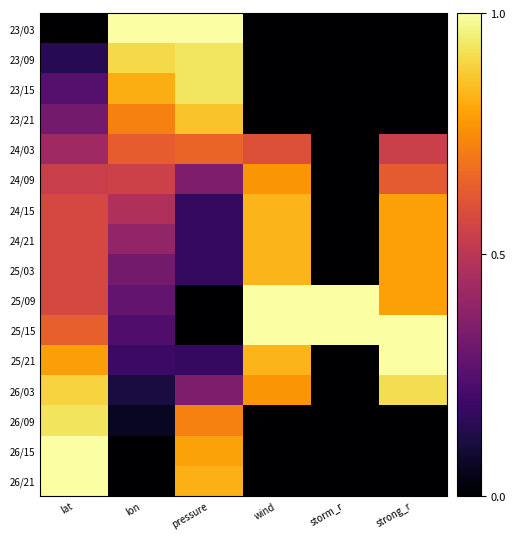

Reading right to left, extract all data points from this chart.

23/03: strong_r=0.0	storm_r=0.0	wind=0.0	pressure=1.0	lon=1.0	lat=0.0
23/09: strong_r=0.0	storm_r=0.0	wind=0.0	pressure=0.9	lon=0.9	lat=0.1
23/15: strong_r=0.0	storm_r=0.0	wind=0.0	pressure=0.9	lon=0.8	lat=0.2
23/21: strong_r=0.0	storm_r=0.0	wind=0.0	pressure=0.9	lon=0.7	lat=0.3
24/03: strong_r=0.5	storm_r=0.0	wind=0.6	pressure=0.7	lon=0.6	lat=0.4
24/09: strong_r=0.6	storm_r=0.0	wind=0.8	pressure=0.3	lon=0.5	lat=0.5
24/15: strong_r=0.8	storm_r=0.0	wind=0.8	pressure=0.2	lon=0.5	lat=0.6
24/21: strong_r=0.8	storm_r=0.0	wind=0.8	pressure=0.2	lon=0.4	lat=0.6
25/03: strong_r=0.8	storm_r=0.0	wind=0.8	pressure=0.2	lon=0.3	lat=0.6
25/09: strong_r=0.8	storm_r=1.0	wind=1.0	pressure=0.0	lon=0.3	lat=0.6
25/15: strong_r=1.0	storm_r=1.0	wind=1.0	pressure=0.0	lon=0.2	lat=0.6
25/21: strong_r=1.0	storm_r=0.0	wind=0.8	pressure=0.2	lon=0.2	lat=0.8
26/03: strong_r=0.9	storm_r=0.0	wind=0.8	pressure=0.3	lon=0.1	lat=0.9
26/09: strong_r=0.0	storm_r=0.0	wind=0.0	pressure=0.7	lon=0.1	lat=0.9
26/15: strong_r=0.0	storm_r=0.0	wind=0.0	pressure=0.8	lon=0.0	lat=1.0
26/21: strong_r=0.0	storm_r=0.0	wind=0.0	pressure=0.8	lon=0.0	lat=1.0